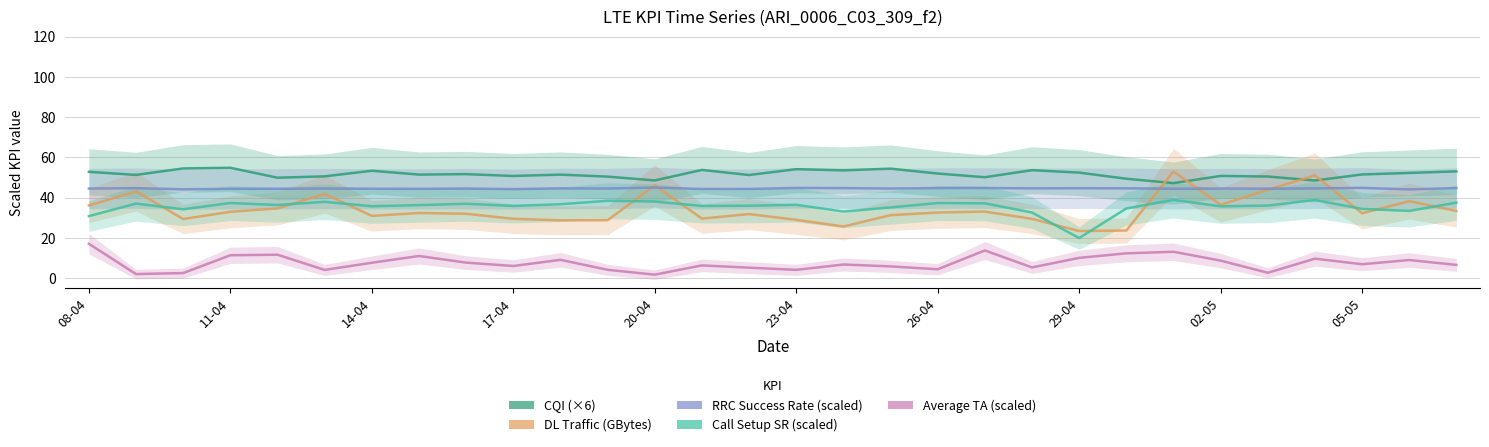

Does the chart display data point markers on the line(s)?

No